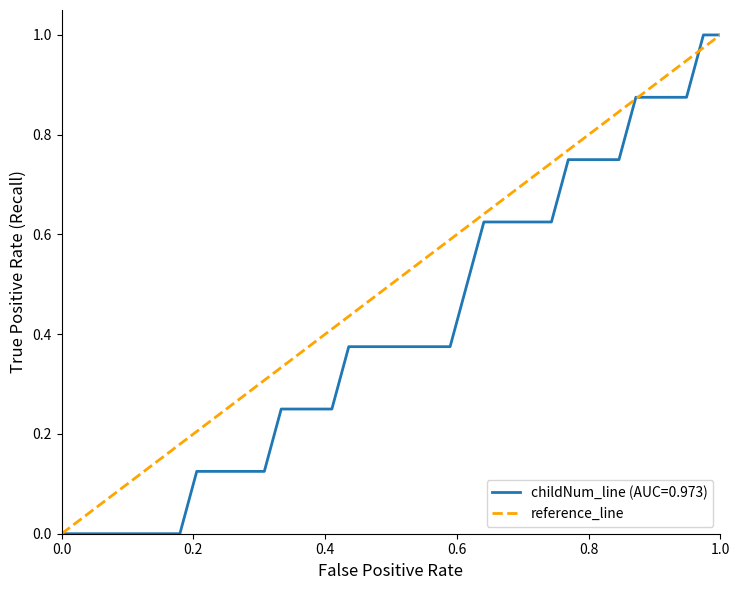

True or false: the data shows 0 at 0.0.

True